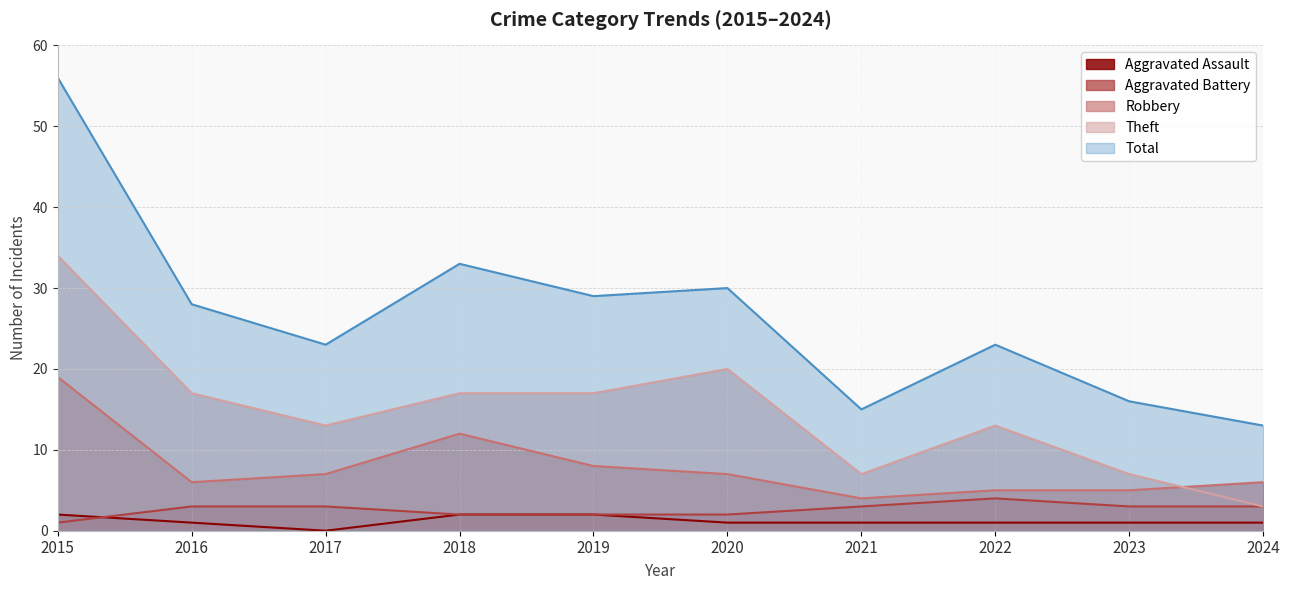

Reading left to right, what are all the values shown in this chart?

Aggravated Assault: 2015=2	2016=1	2017=0	2018=2	2019=2	2020=1	2021=1	2022=1	2023=1	2024=1
Aggravated Battery: 2015=1	2016=3	2017=3	2018=2	2019=2	2020=2	2021=3	2022=4	2023=3	2024=3
Robbery: 2015=19	2016=6	2017=7	2018=12	2019=8	2020=7	2021=4	2022=5	2023=5	2024=6
Theft: 2015=34	2016=17	2017=13	2018=17	2019=17	2020=20	2021=7	2022=13	2023=7	2024=3
Total: 2015=56	2016=28	2017=23	2018=33	2019=29	2020=30	2021=15	2022=23	2023=16	2024=13